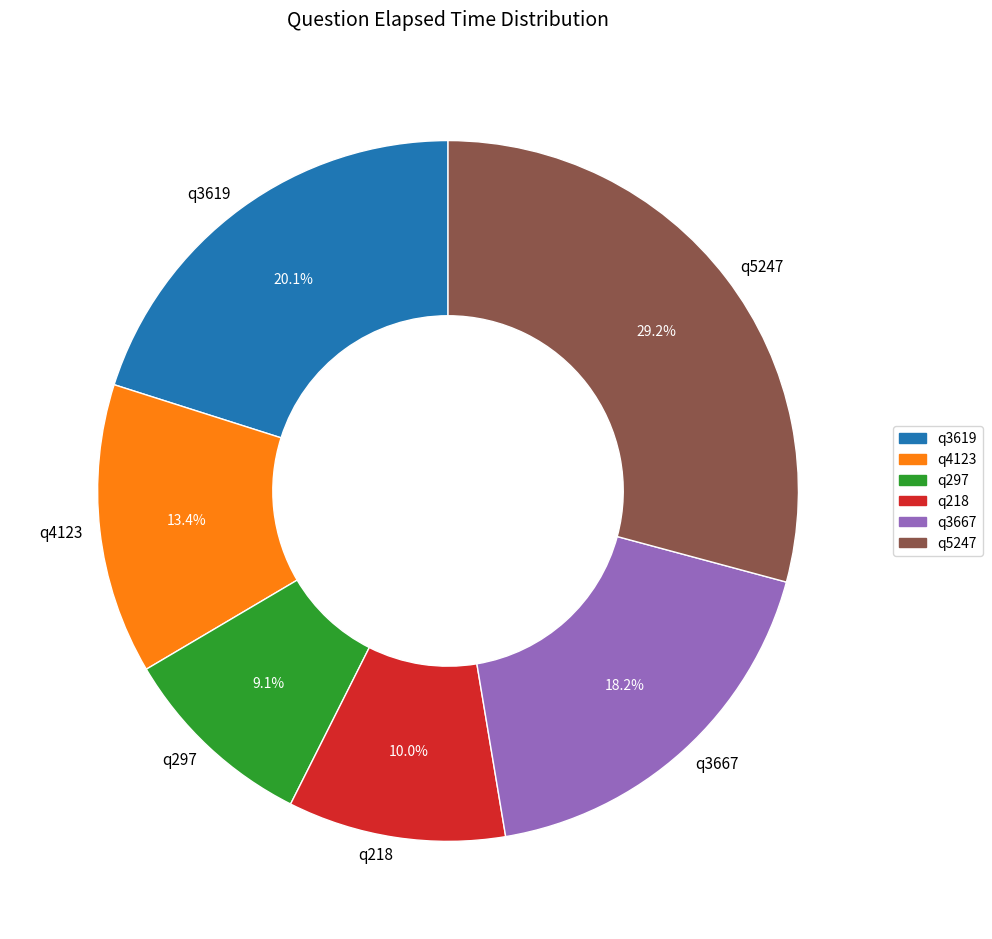

What is the smallest slice in the pie chart?

q297